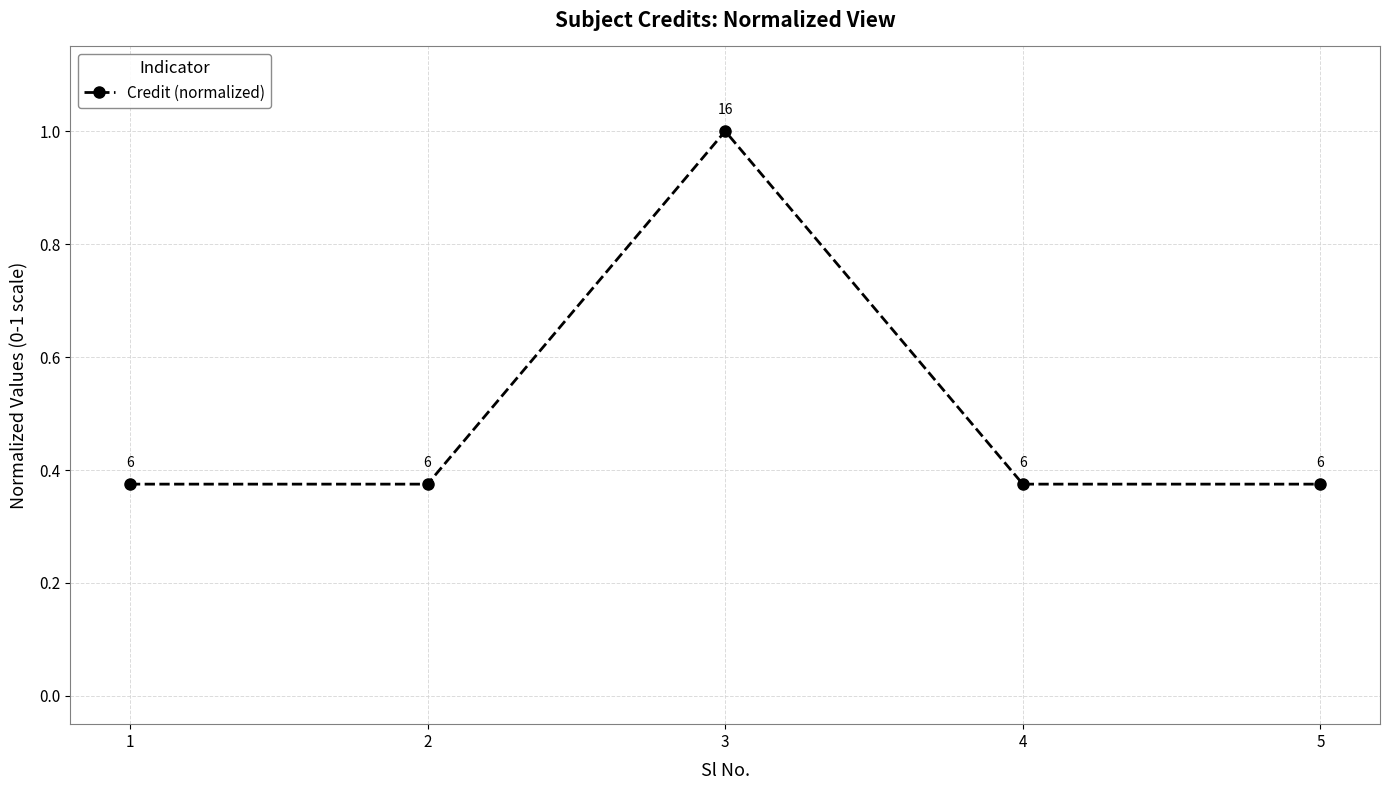

Which has a higher value, 3 or 2?

3